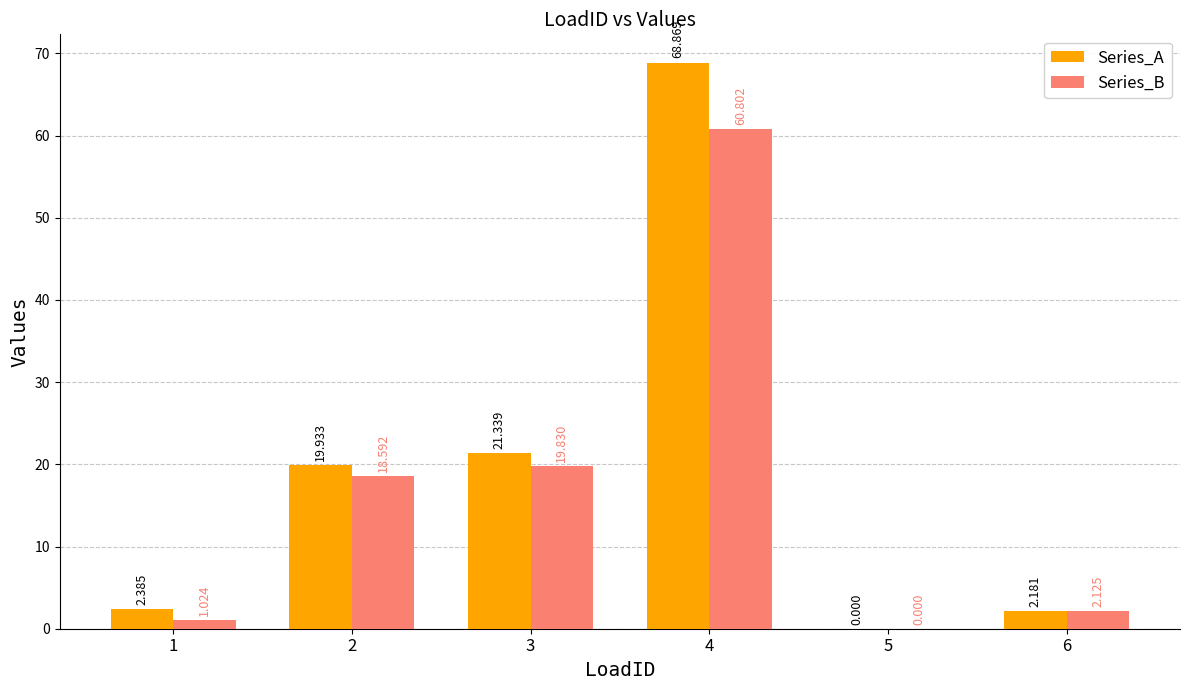

How many groups of bars are there?

6